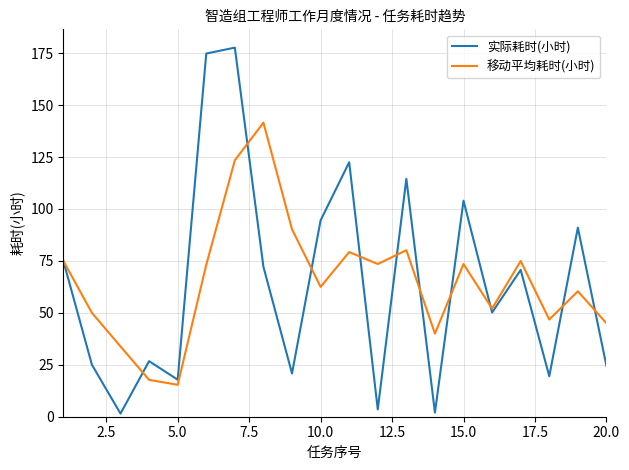

Which series has the widest spread of values?

实际耗时(小时)